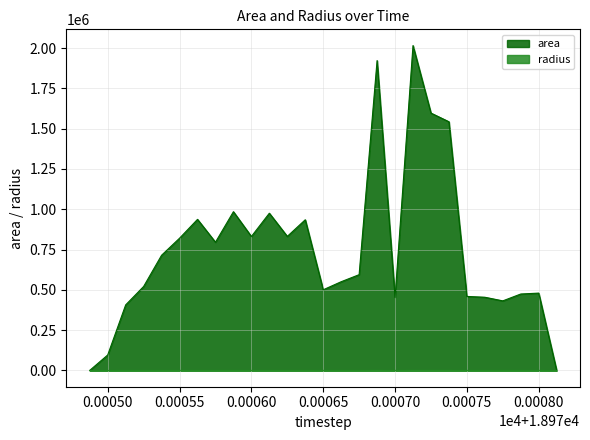

The value of area at 0.00070 is 600438.2. True or false?

False